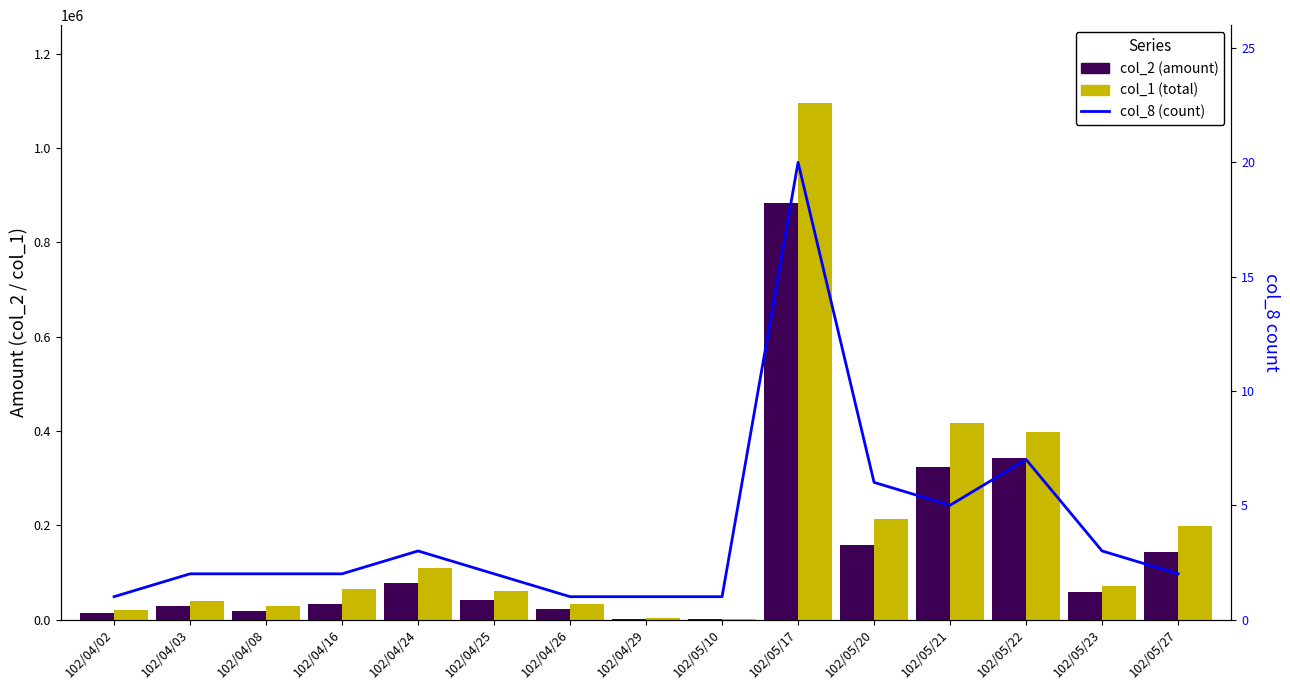

What is the sum of all col_8 (count) values?

58